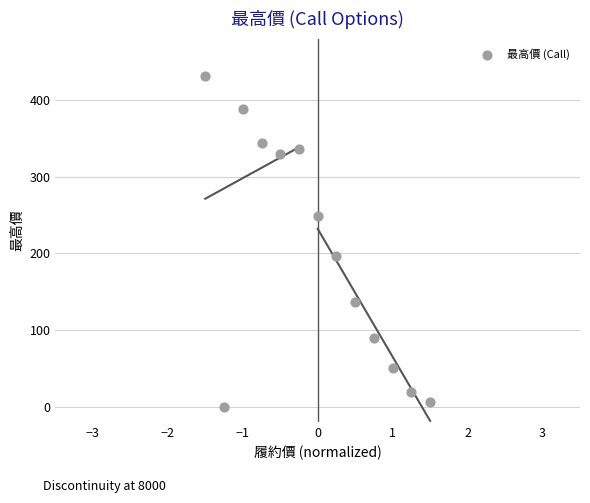

What is the range of X values (max minus min)?

3.0